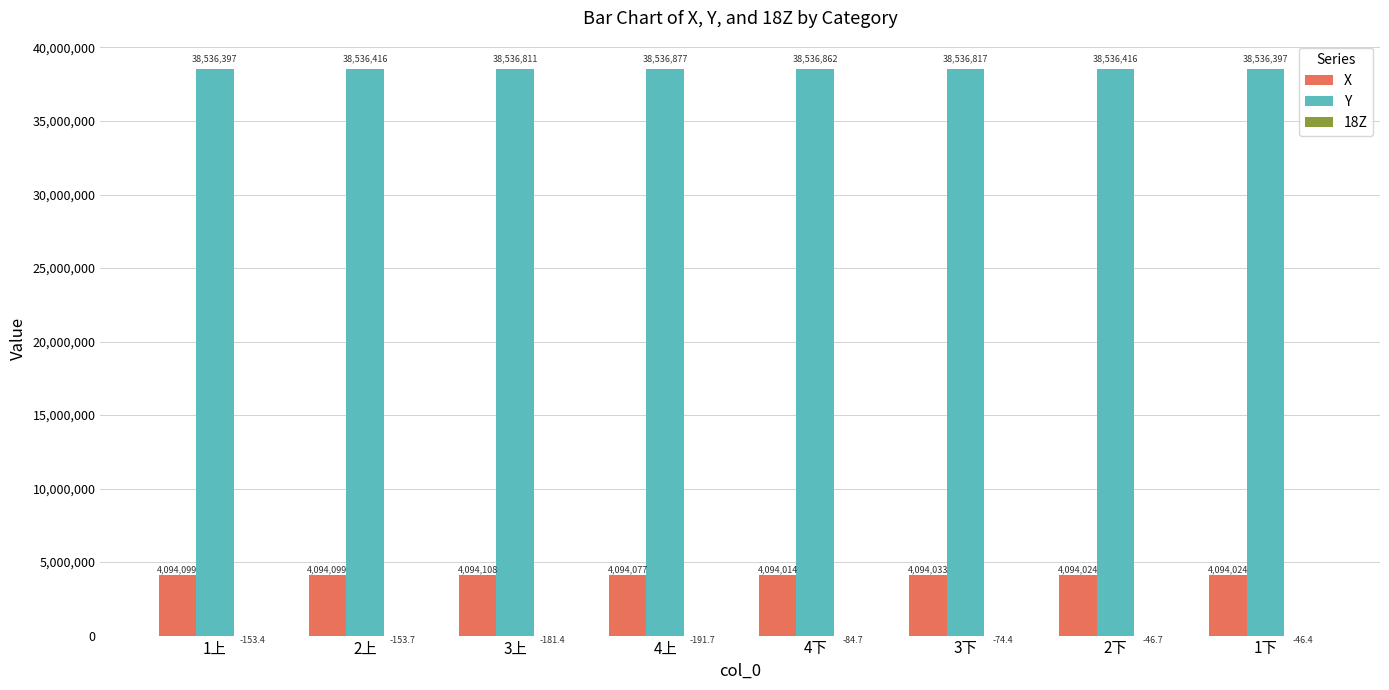

Which series has the largest range (max minus min)?

Y